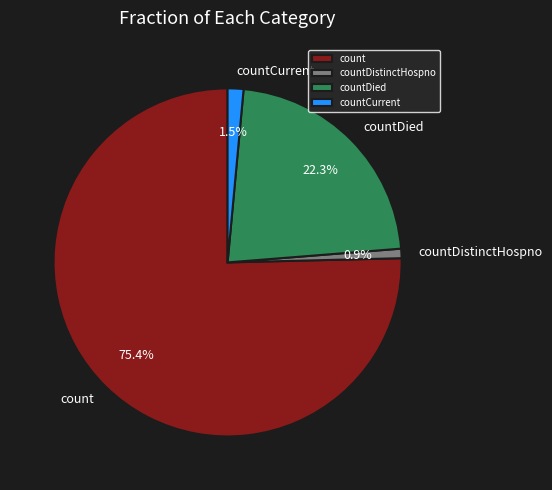

Rank the categories by value from highest to lowest.

count, countDied, countCurrent, countDistinctHospno